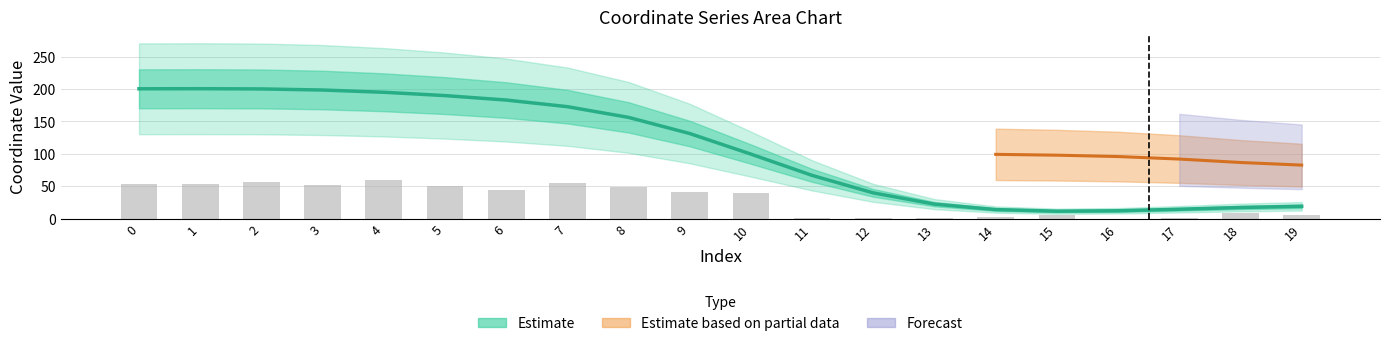

What is the greatest value displayed?

200.6